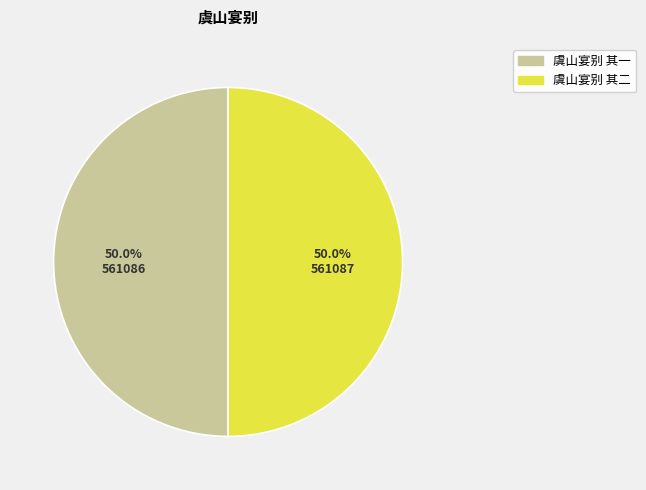

To the nearest percent, what is the average slice percentage?

50%